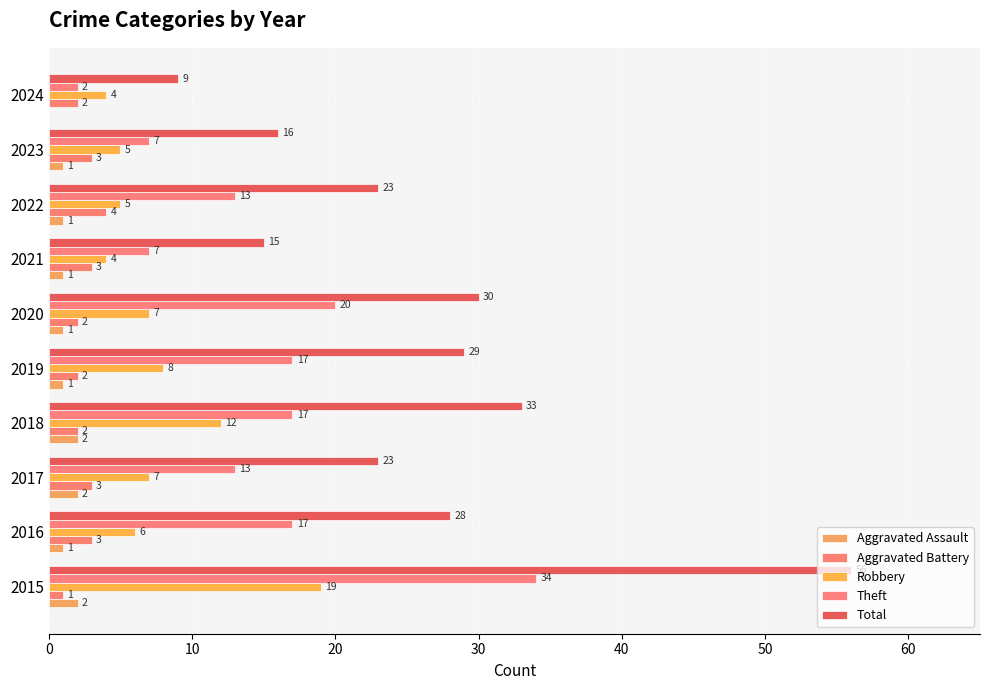

Rank the series by their maximum value, from highest to lowest.

Total, Theft, Robbery, Aggravated Battery, Aggravated Assault